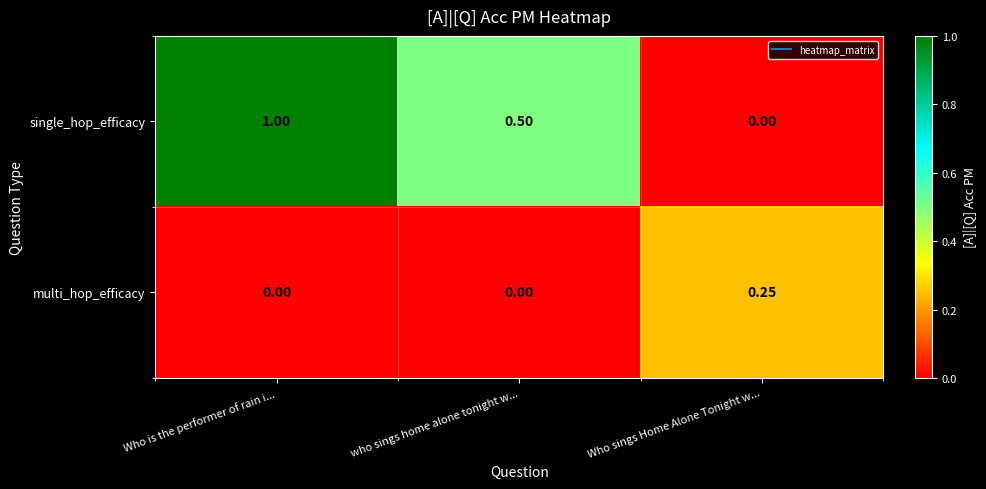

At which category is the sum across all series the highest?

Who is the performer of rain i...